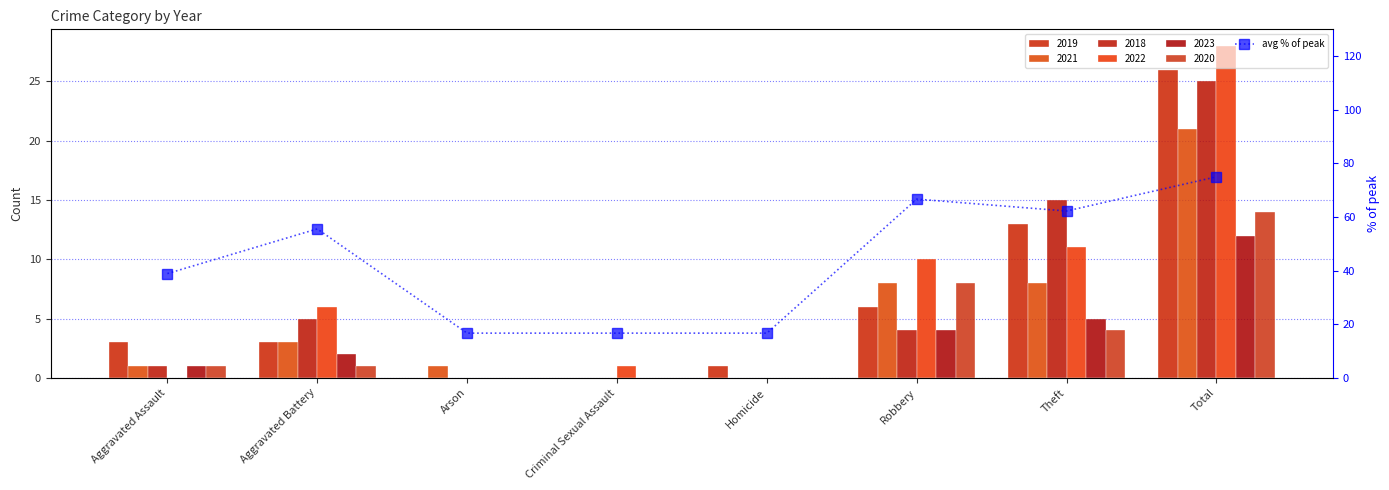

What is the greatest value displayed?

75.0